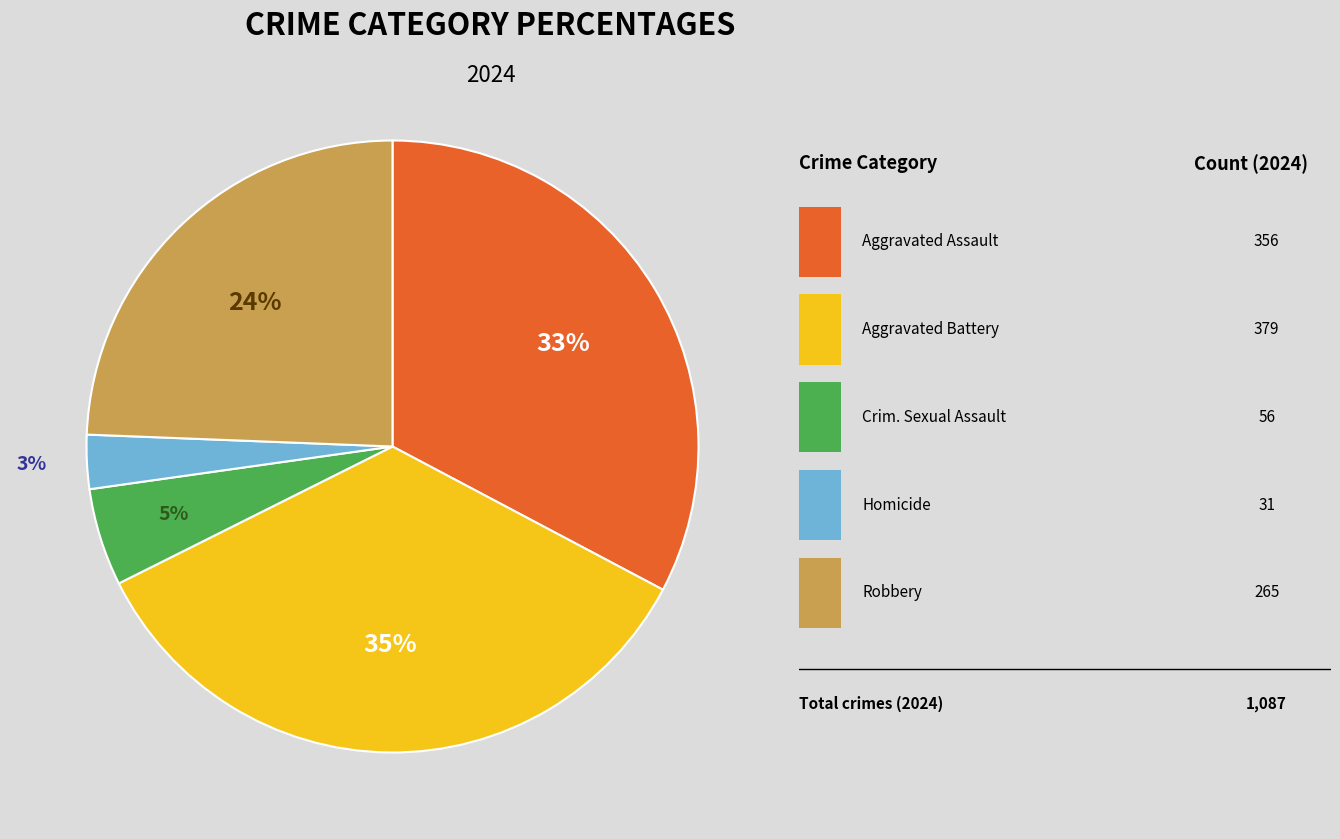

To the nearest percent, what is the average slice percentage?

20%